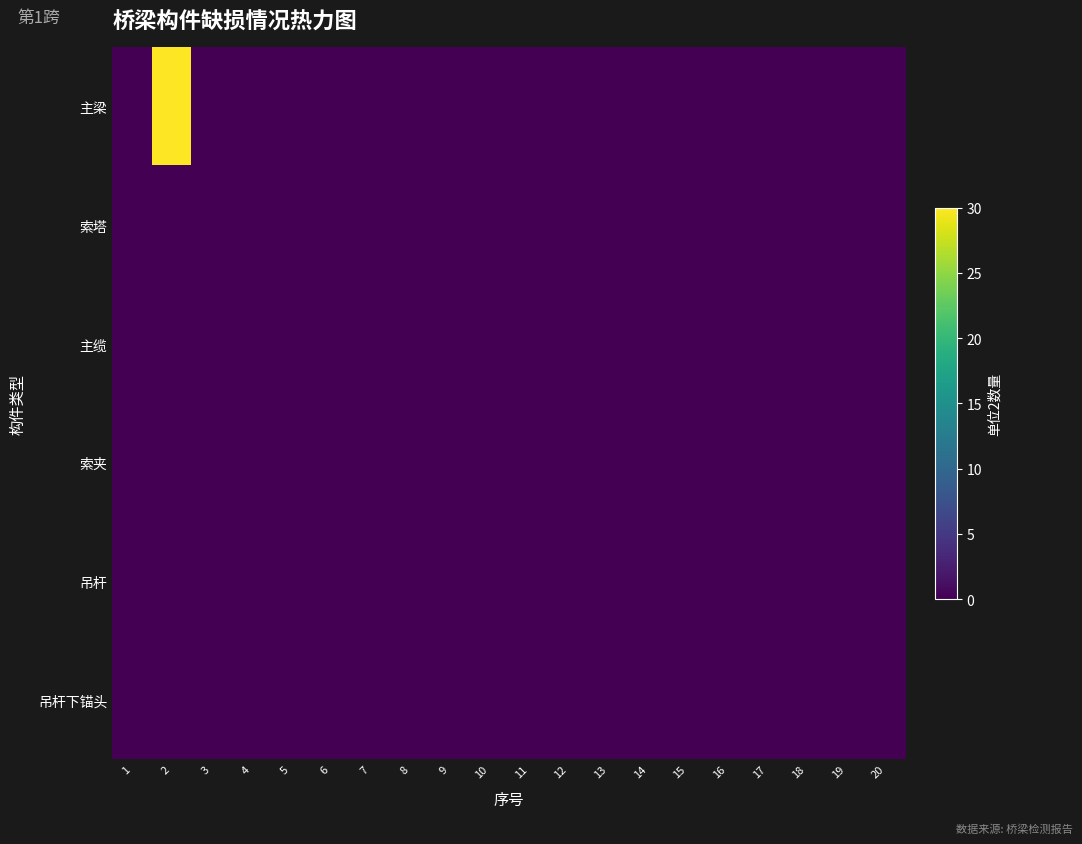

List the series in order of their peak value, highest first.

主梁, 吊杆, 索塔, 主缆, 索夹, 吊杆下锚头